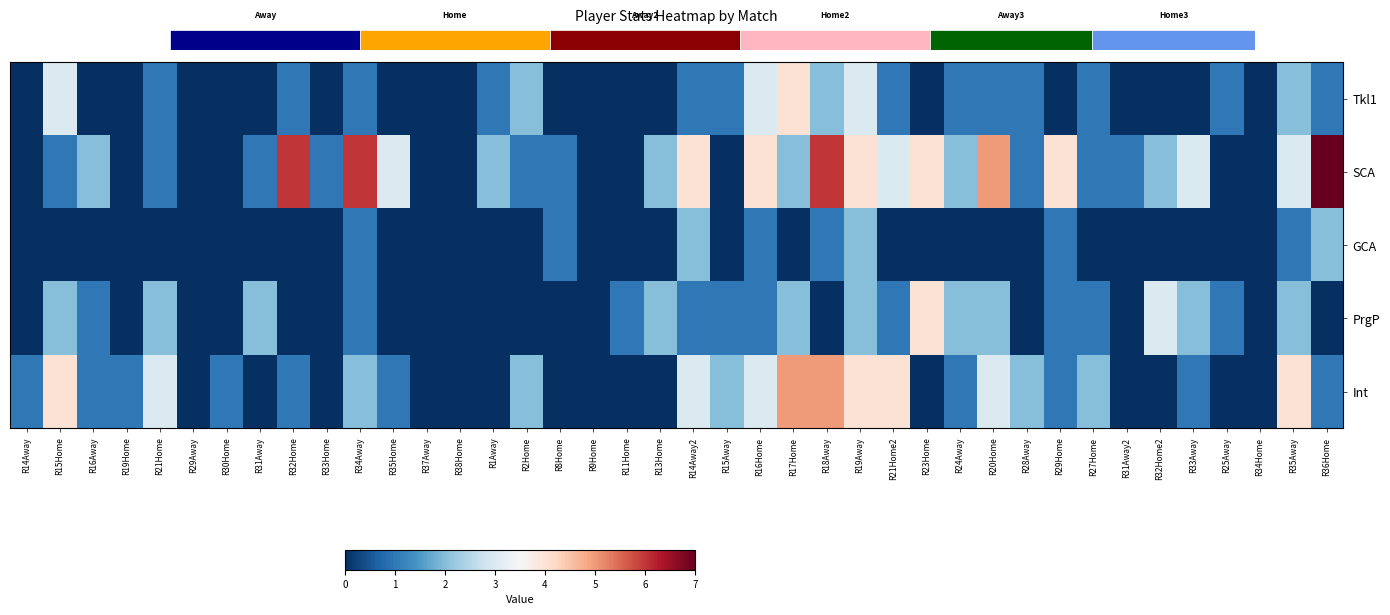

Count the PrgP values in the range 0 to 2.

38